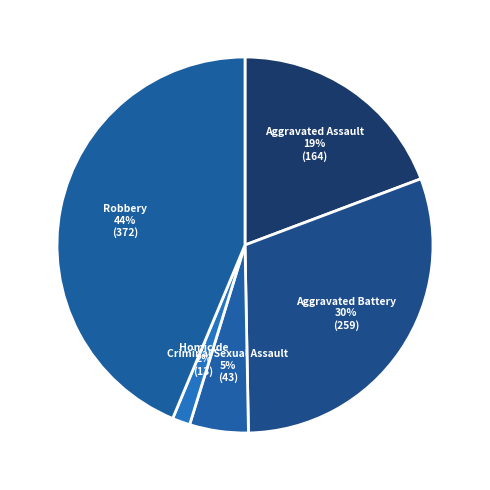

What percentage is the Aggravated Assault slice, to the nearest percent?

19%